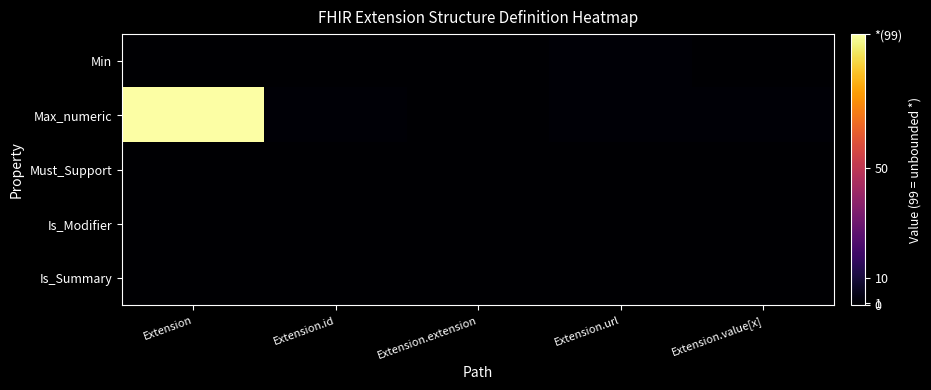

Between Extension.extension and Extension.value[x], which is larger?

Extension.extension